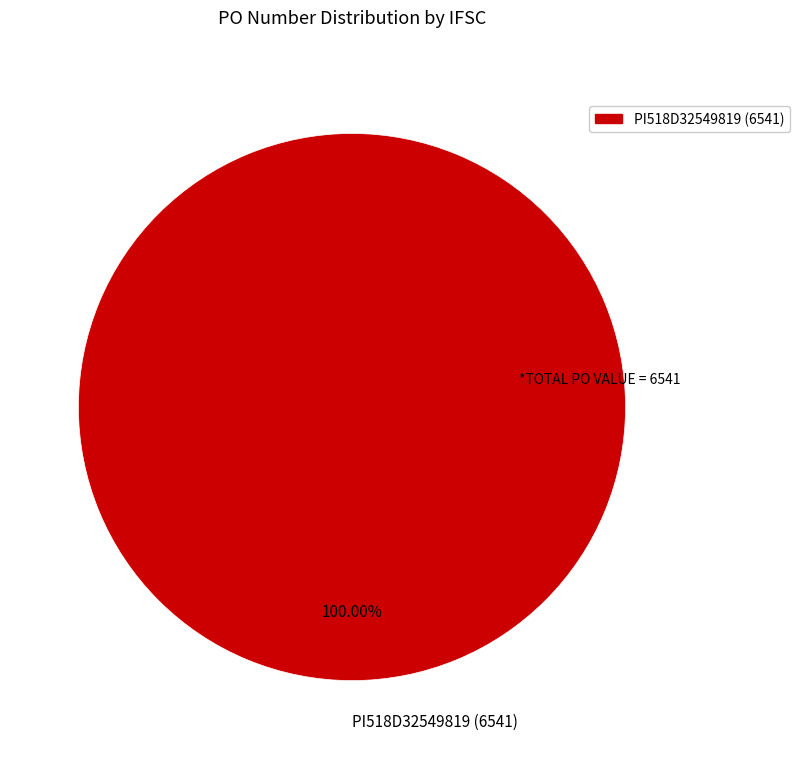

Rank the categories by value from lowest to highest.

PI518D32549819 (6541)